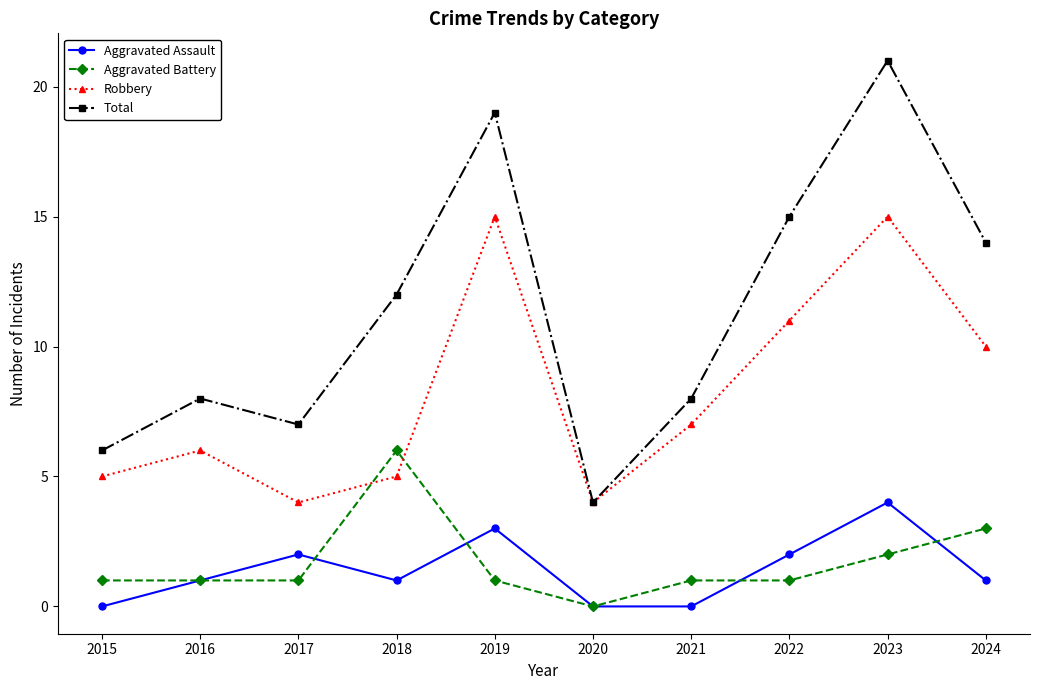

How many values in the Total series are below 12?

5